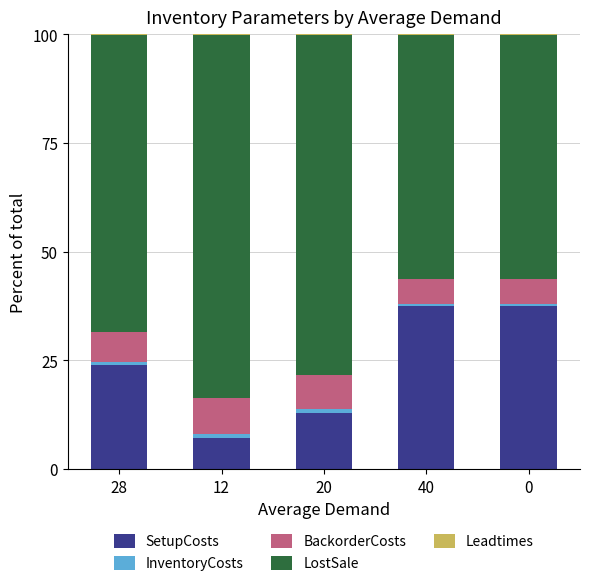

Where is SetupCosts nearest to the value 22?

28